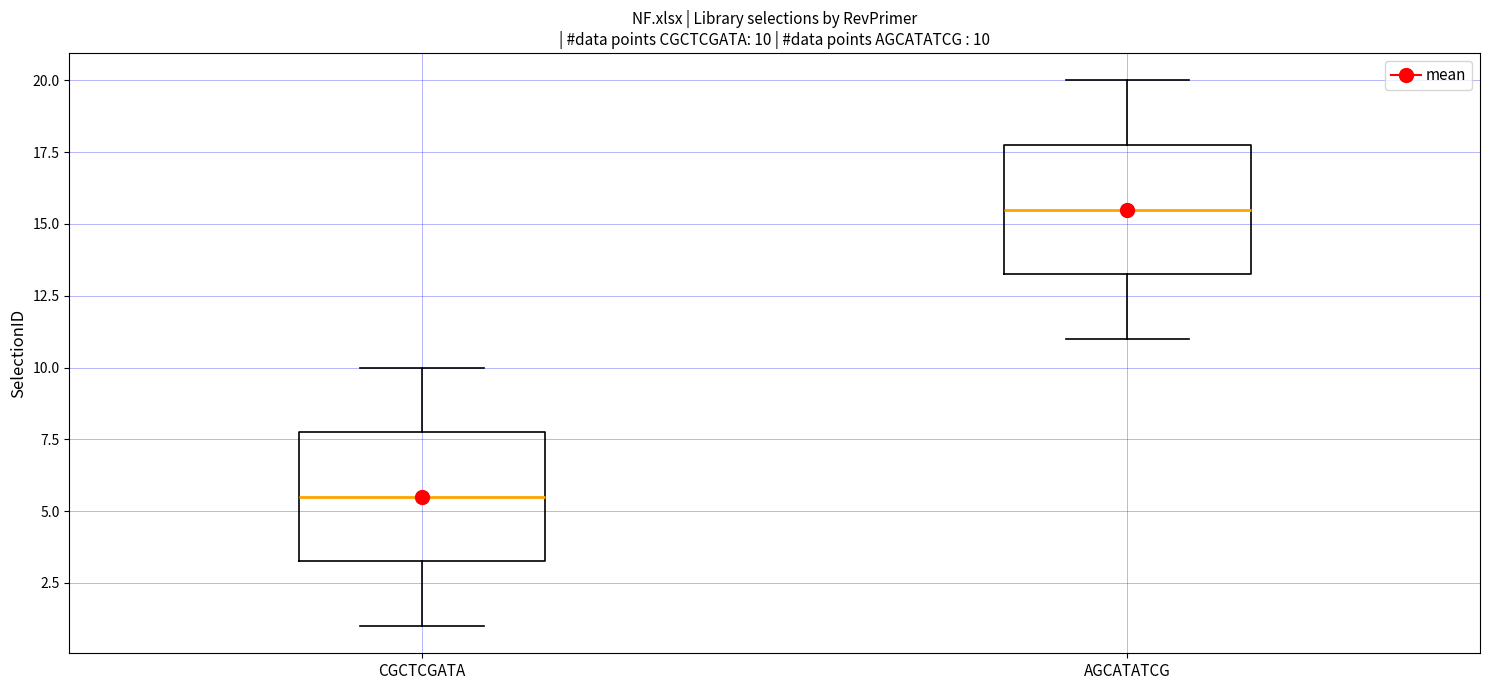

Which box has the highest median line?

AGCATATCG